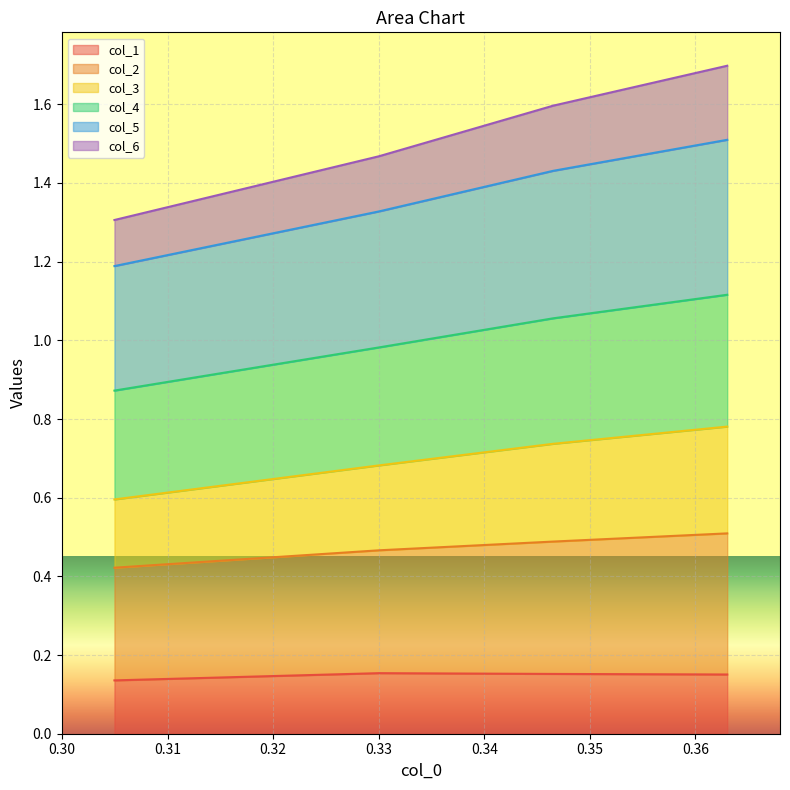

True or false: col_2 has more than 1 points higher than both neighbors.

False